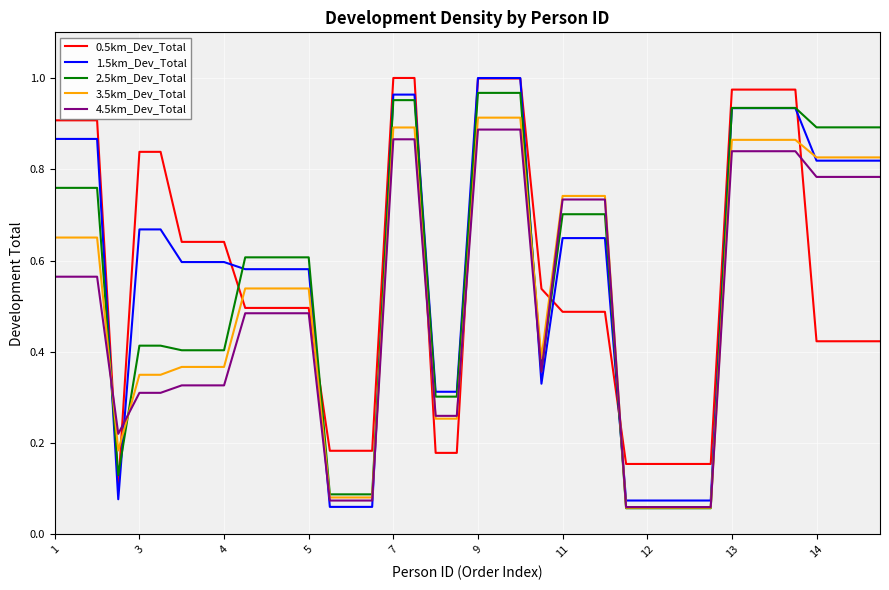

True or false: 4.5km_Dev_Total and 1.5km_Dev_Total intersect in this chart.

True